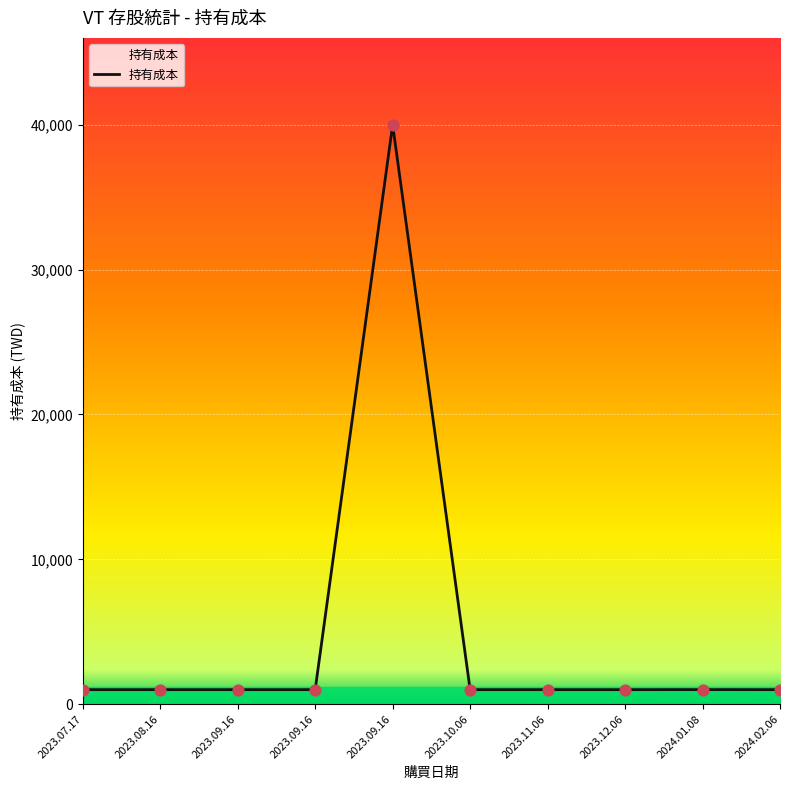

Is this an area chart (filled region under the line)?

Yes